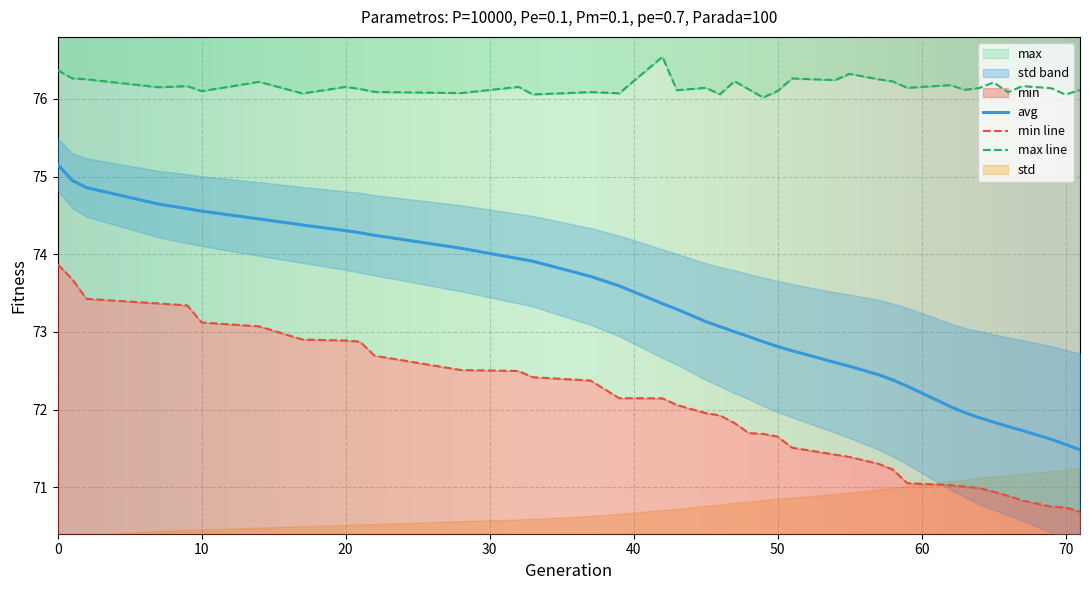

Which series has the largest total across all categories?

max